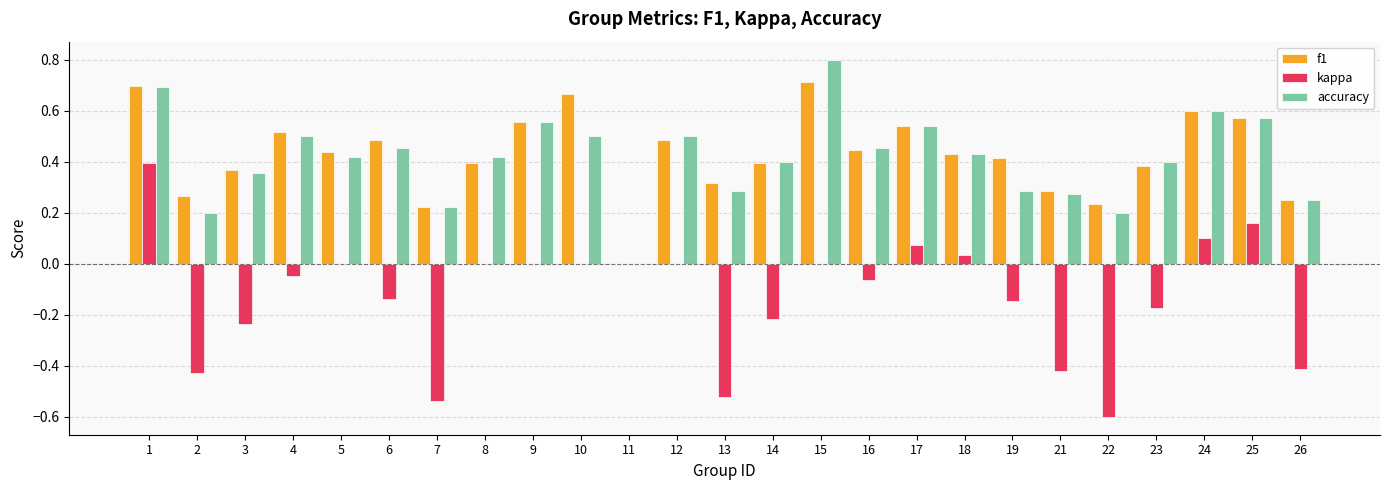

How many series are shown in this chart?

3